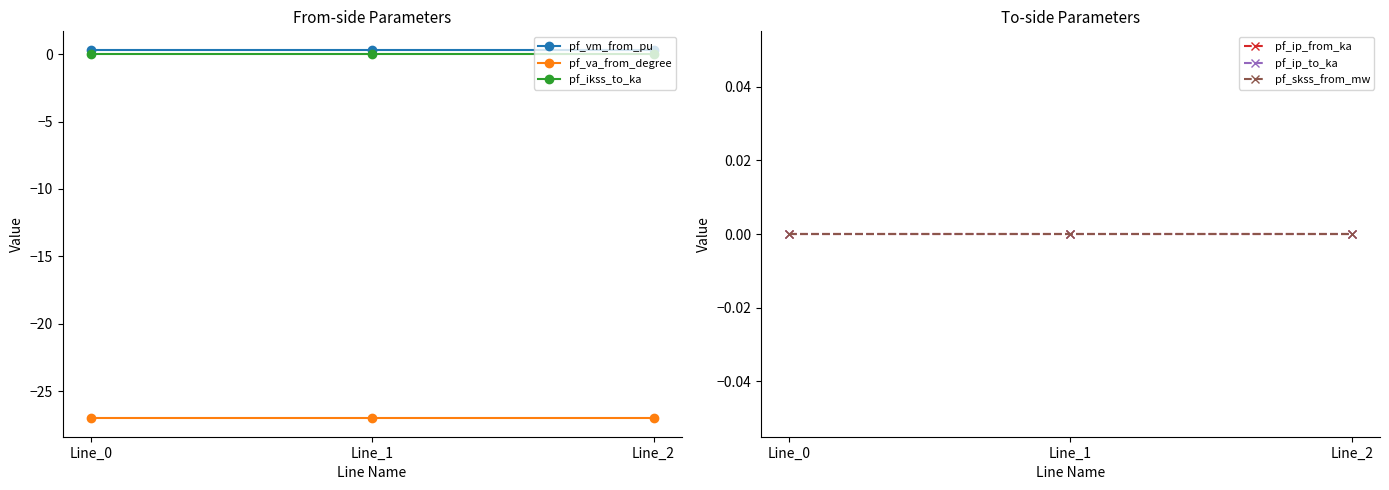

How many lines are shown in the chart?

6